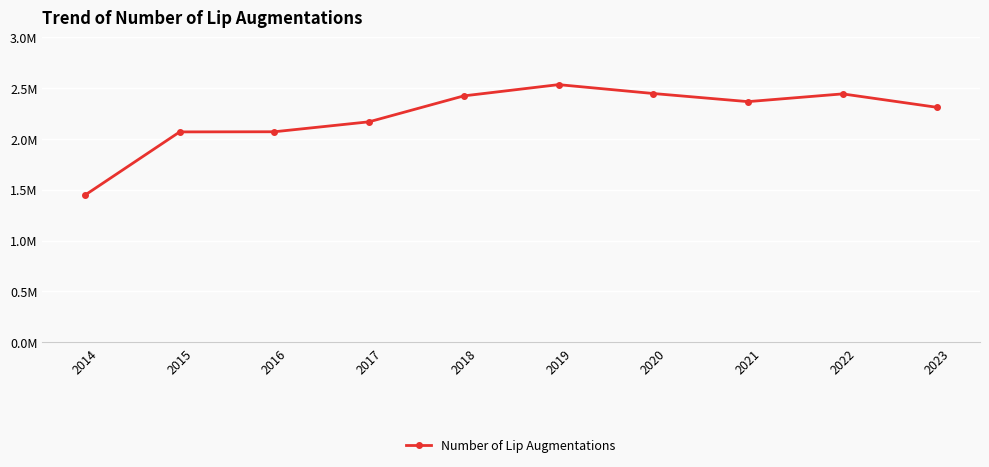

Does the chart have visible grid lines?

Yes